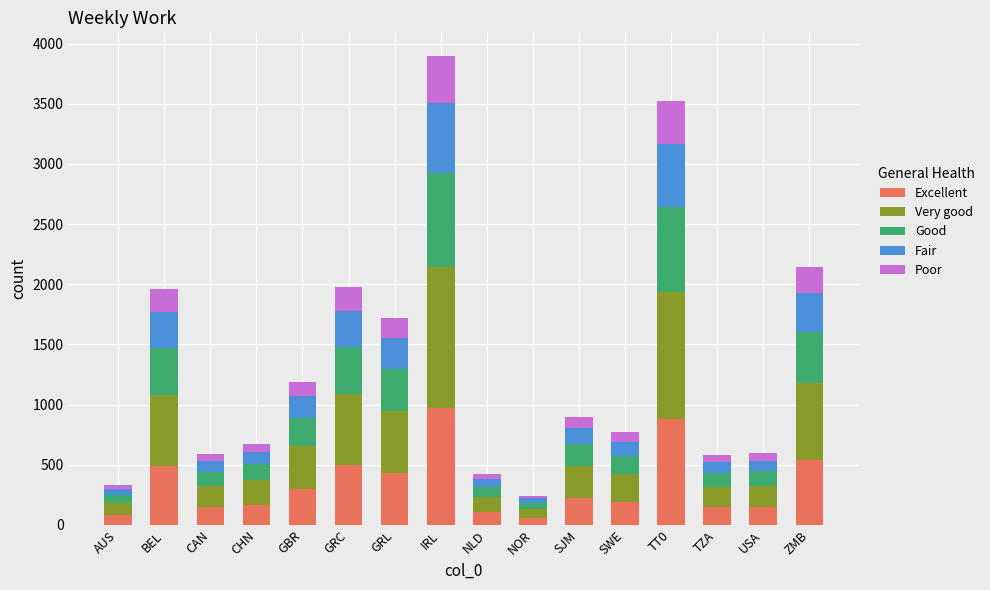

Where does the Excellent series first go above 223?

BEL